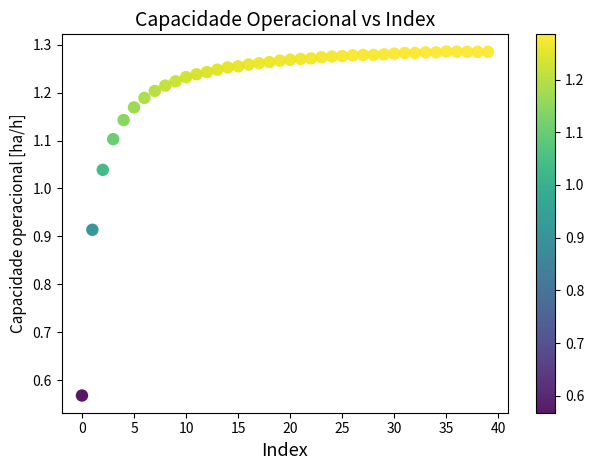

What is the range of Y values (max minus min)?

0.7